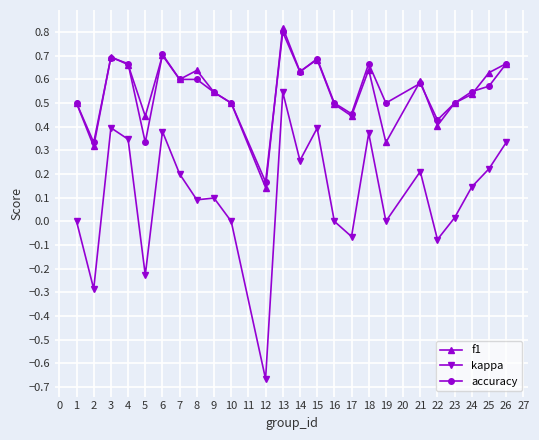

Is the value of accuracy at 18 greater than the value of f1 at 23?

Yes